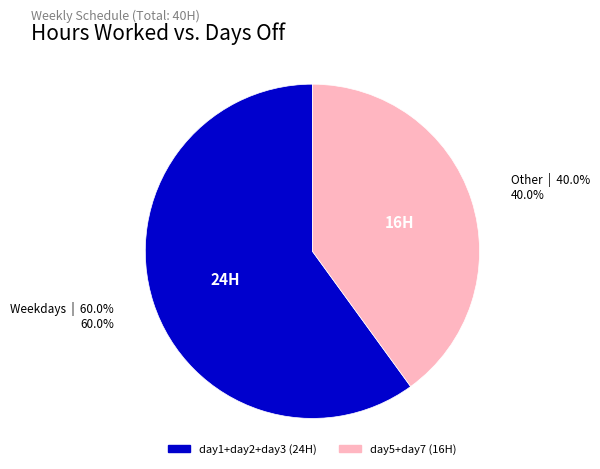

Count the number of slices in the pie.

2